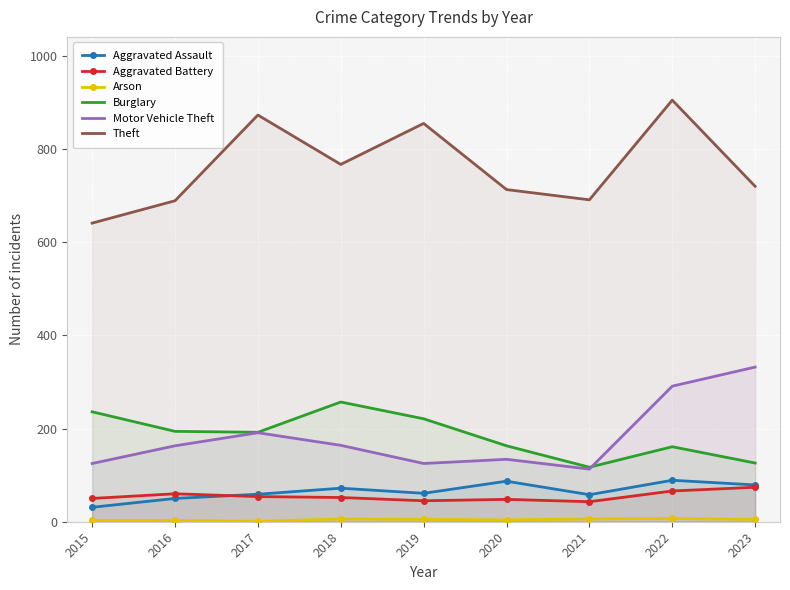

What are all the series names shown in the legend?

Aggravated Assault, Aggravated Battery, Arson, Burglary, Motor Vehicle Theft, Theft